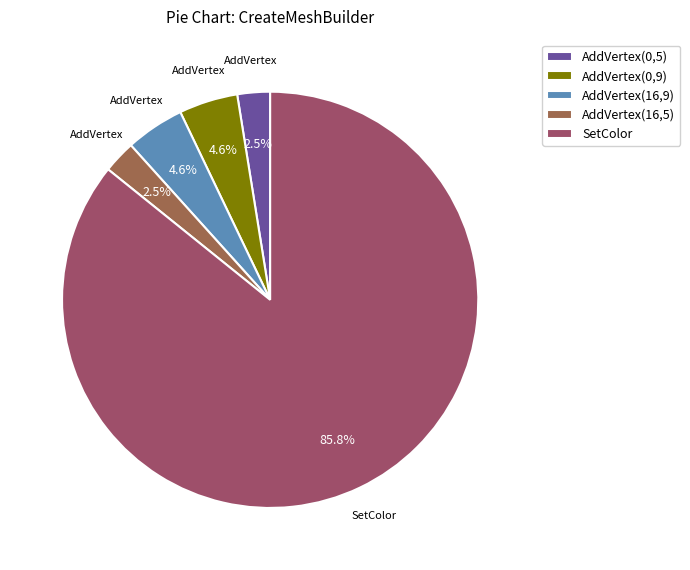

Which slice is the largest?

SetColor